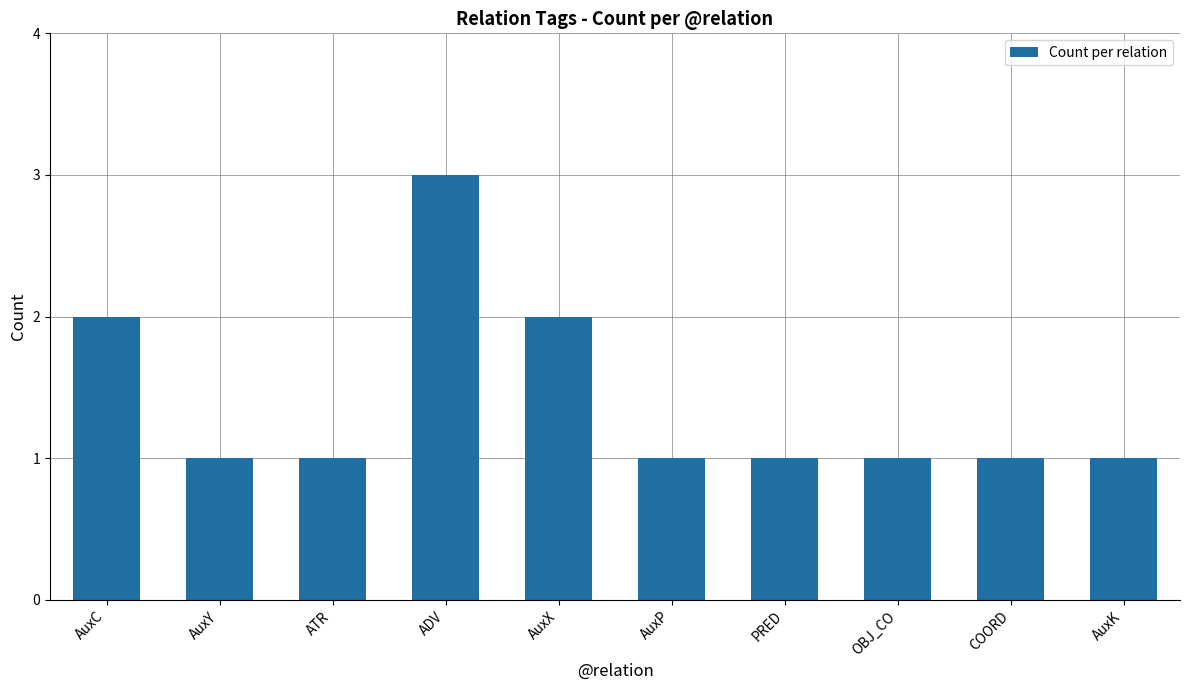

What is the label of the 1st bar from the right?

AuxK